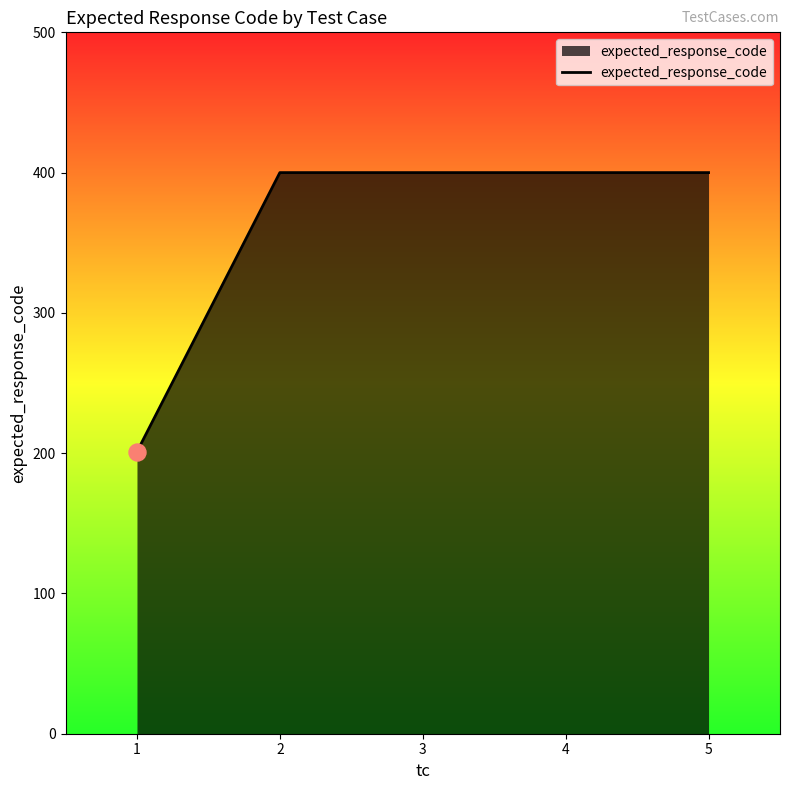

Approximately how many times larger is the value at 4 compared to 1?

2.0